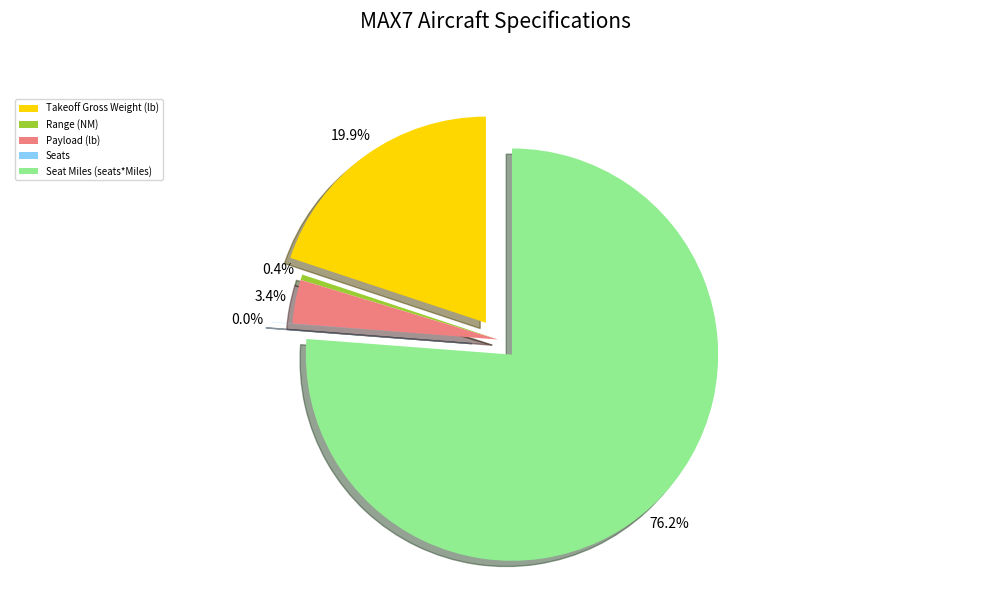

Rank the categories by value from highest to lowest.

Seat Miles (seats*Miles), Takeoff Gross Weight (lb), Payload (lb), Range (NM), Seats